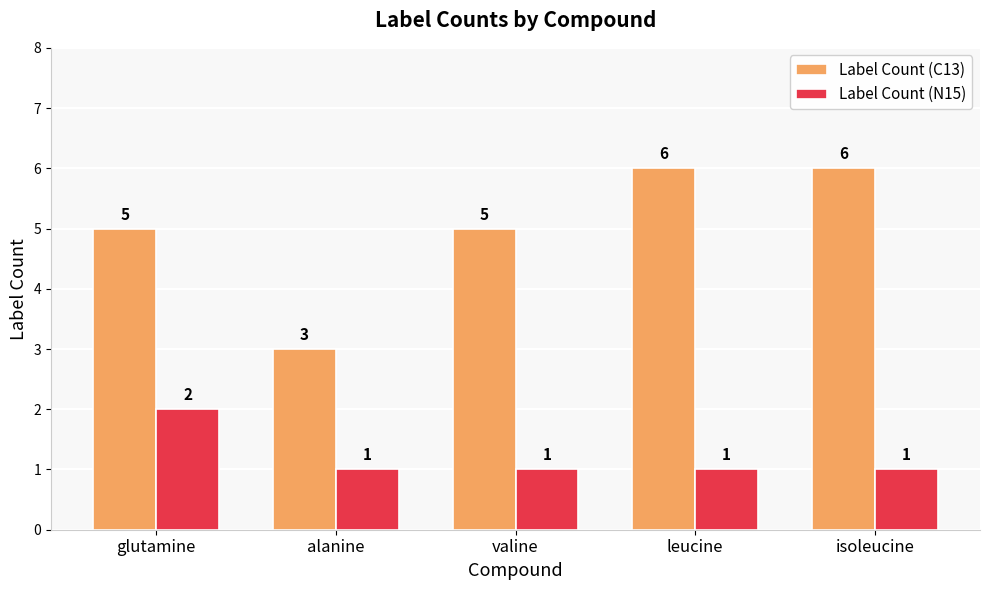

Count the Label Count (N15) values in the range 1 to 2.

5